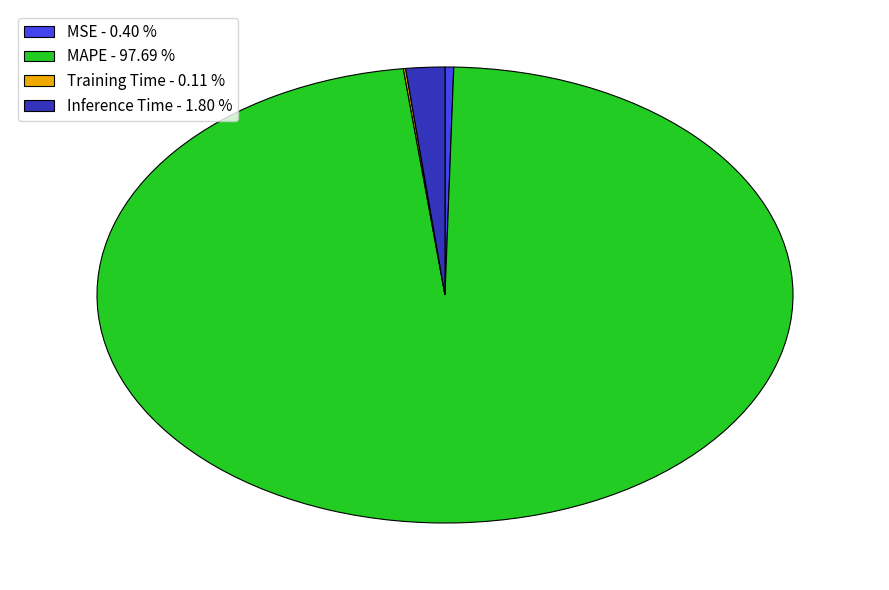

Is MAPE - 97.69 % the majority of the pie?

Yes